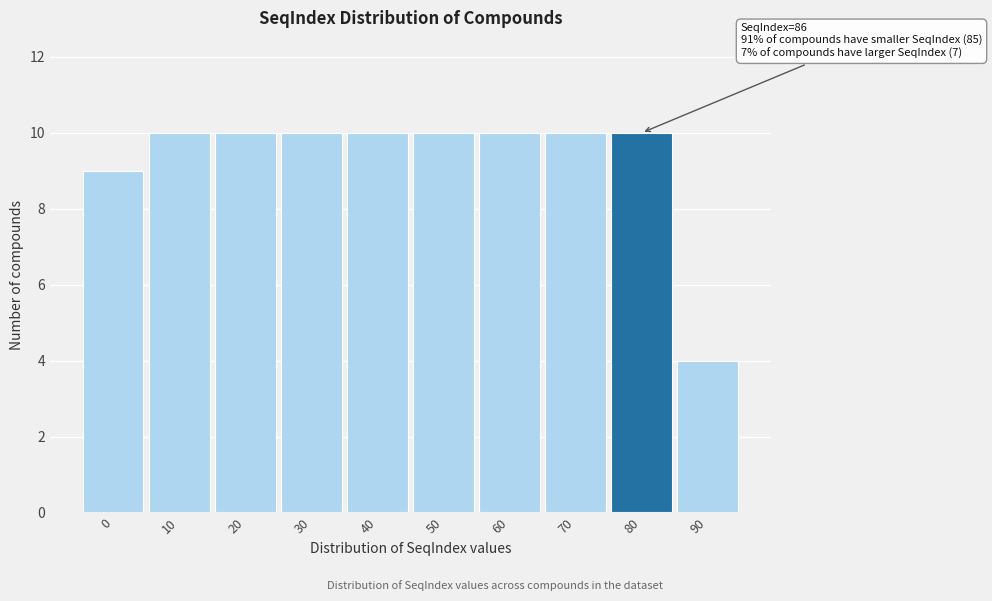

Reading right to left, extract all data points from this chart.

90=4	80=10	70=10	60=10	50=10	40=10	30=10	20=10	10=10	0=9